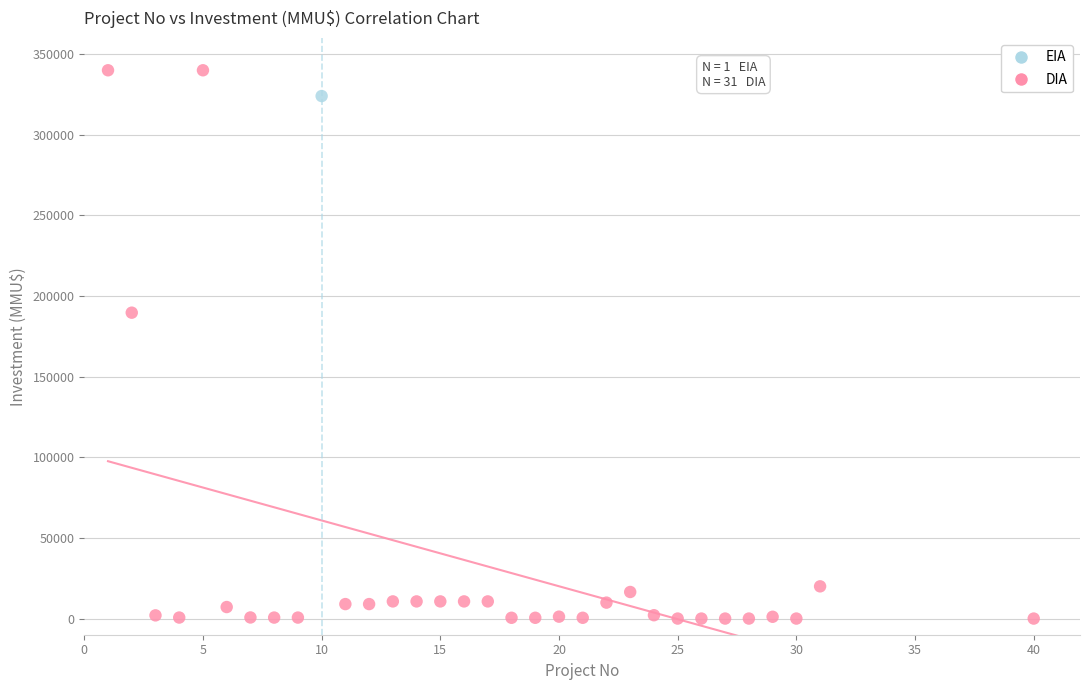

What are all the series names shown in the legend?

EIA, DIA